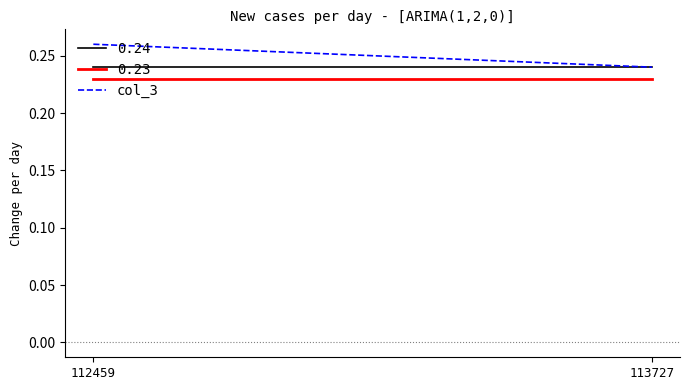

List the labels in order of value, largest first.

112459, 113727